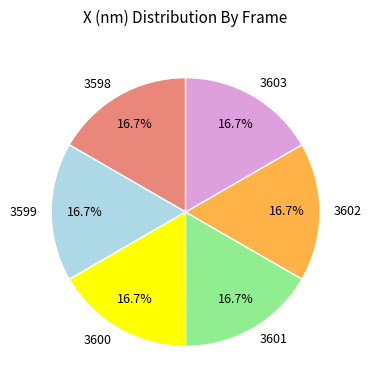

True or false: 3598 accounts for 31% of the total.

False